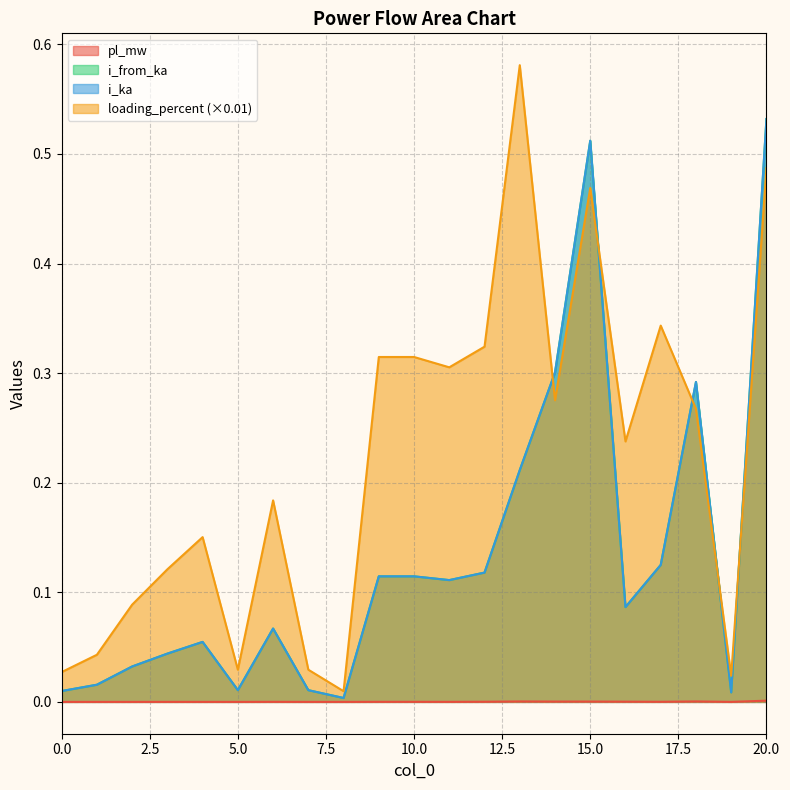

Which series has the largest total across all categories?

loading_percent (×0.01)